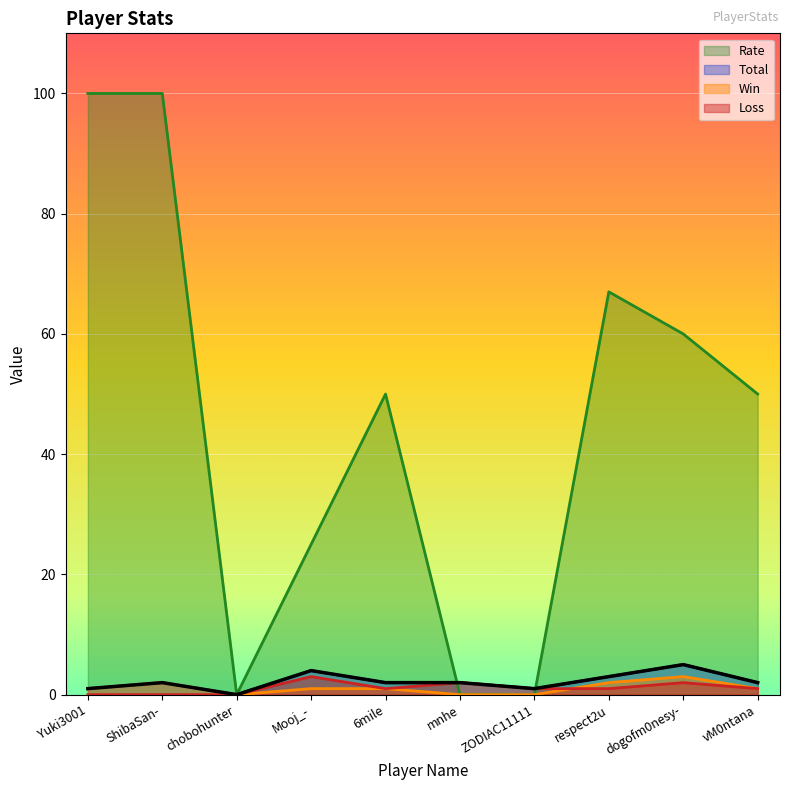

How many values in the Total series are below 2?

3